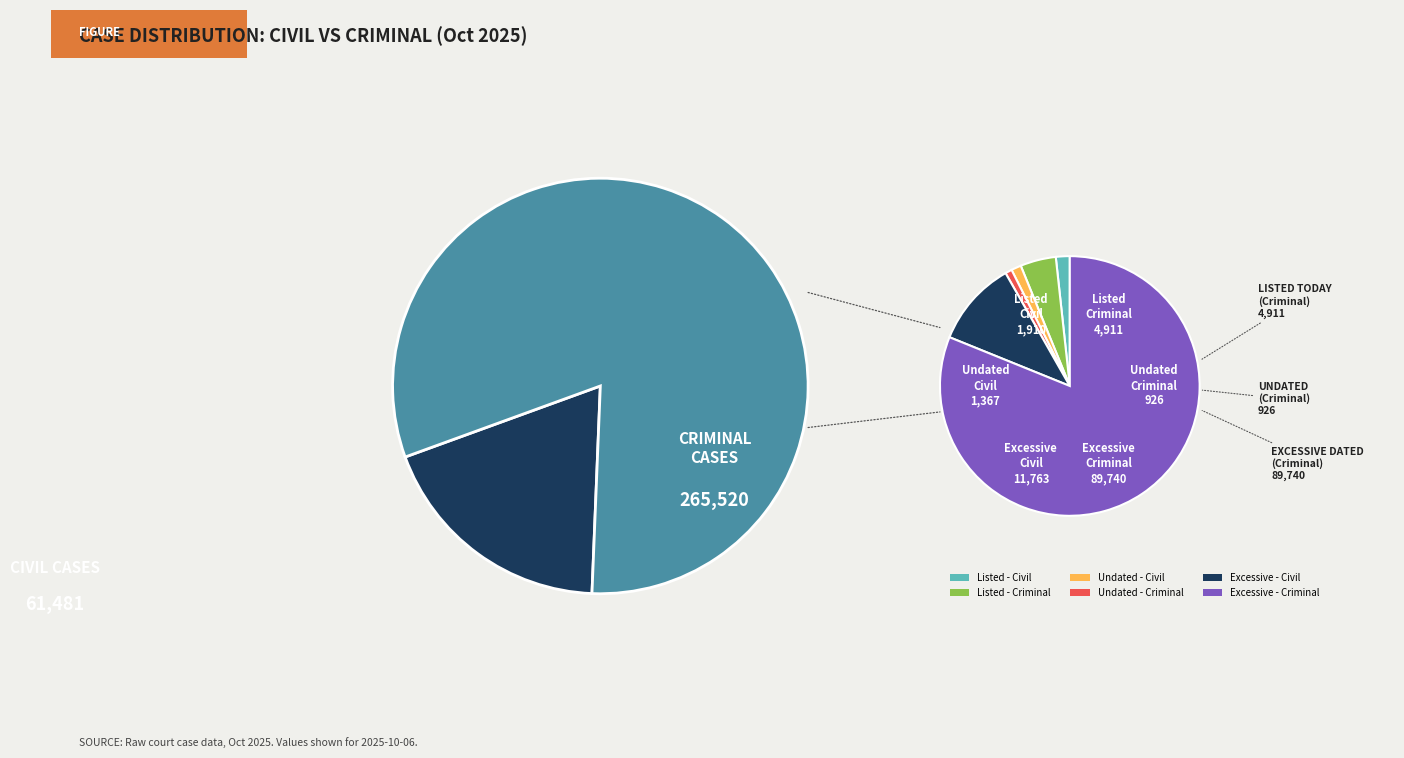

The 2025-10-07 slice represents 9% of the pie. True or false?

False